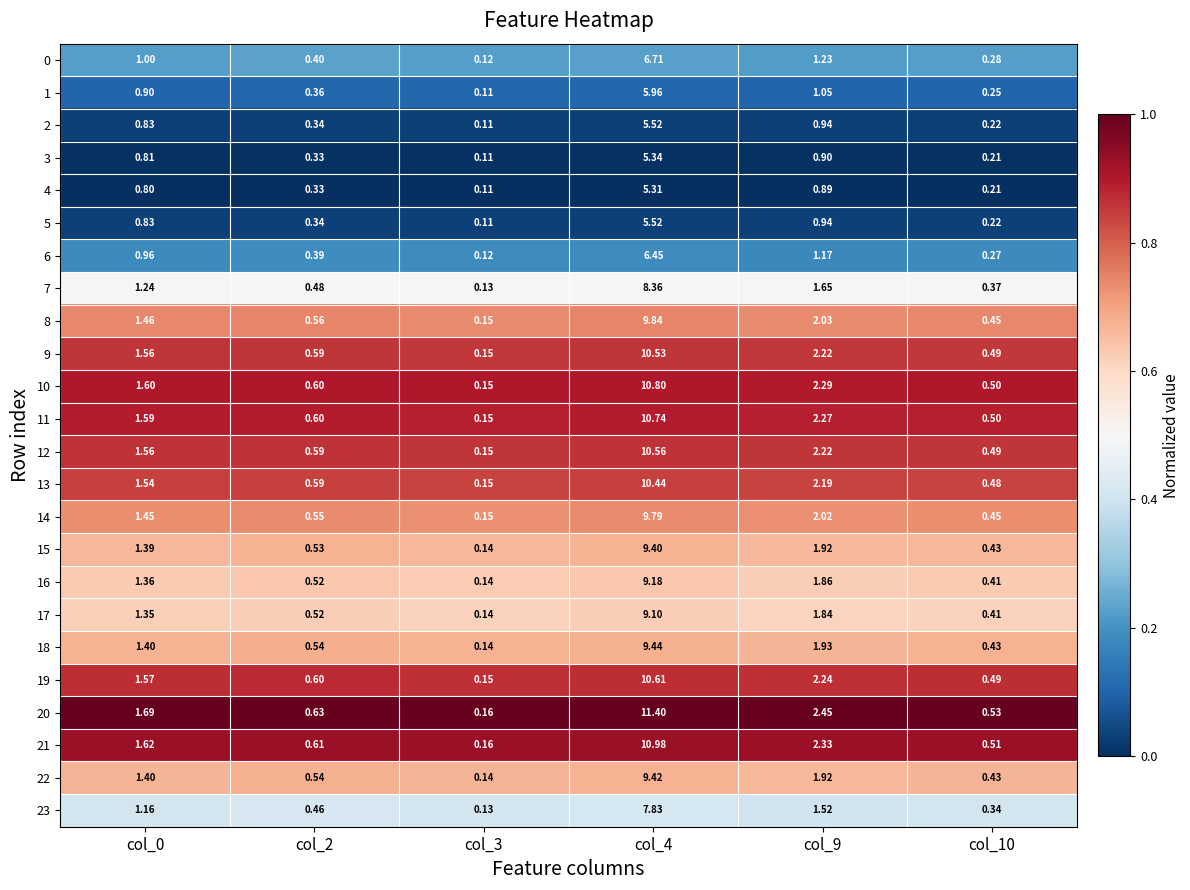

How many series are shown in this chart?

24